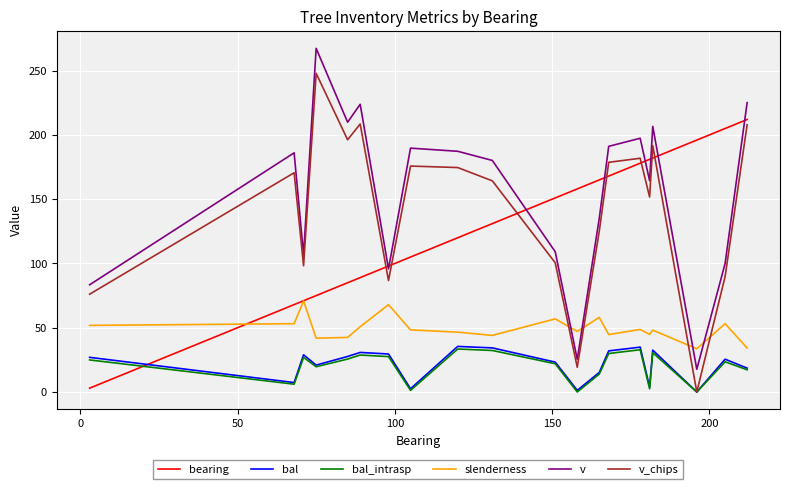

What is the greatest value displayed?

267.4